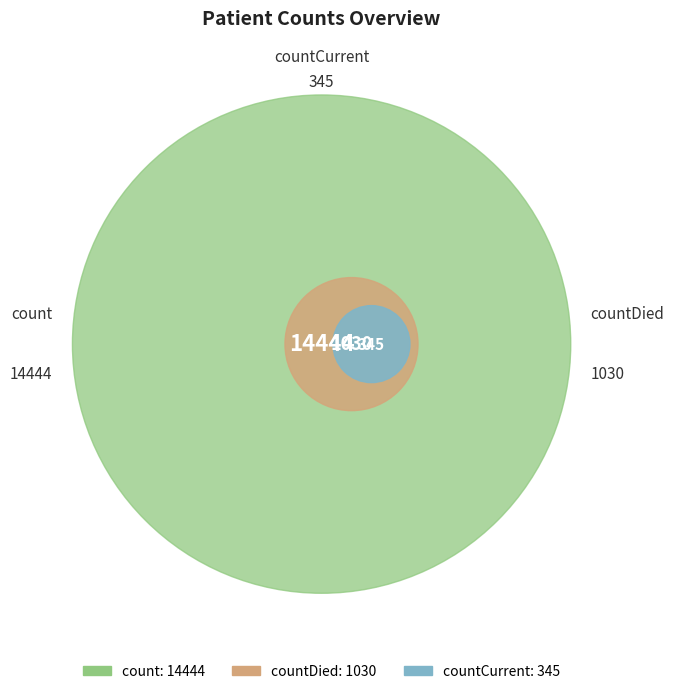

What is the smallest slice in the pie chart?

countCurrent